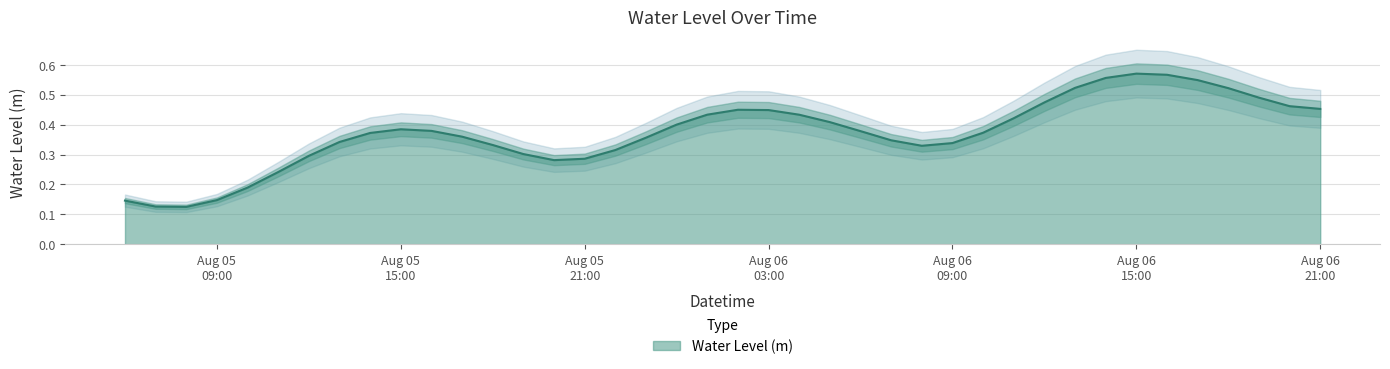

What is the difference between the maximum and minimum values?

0.4